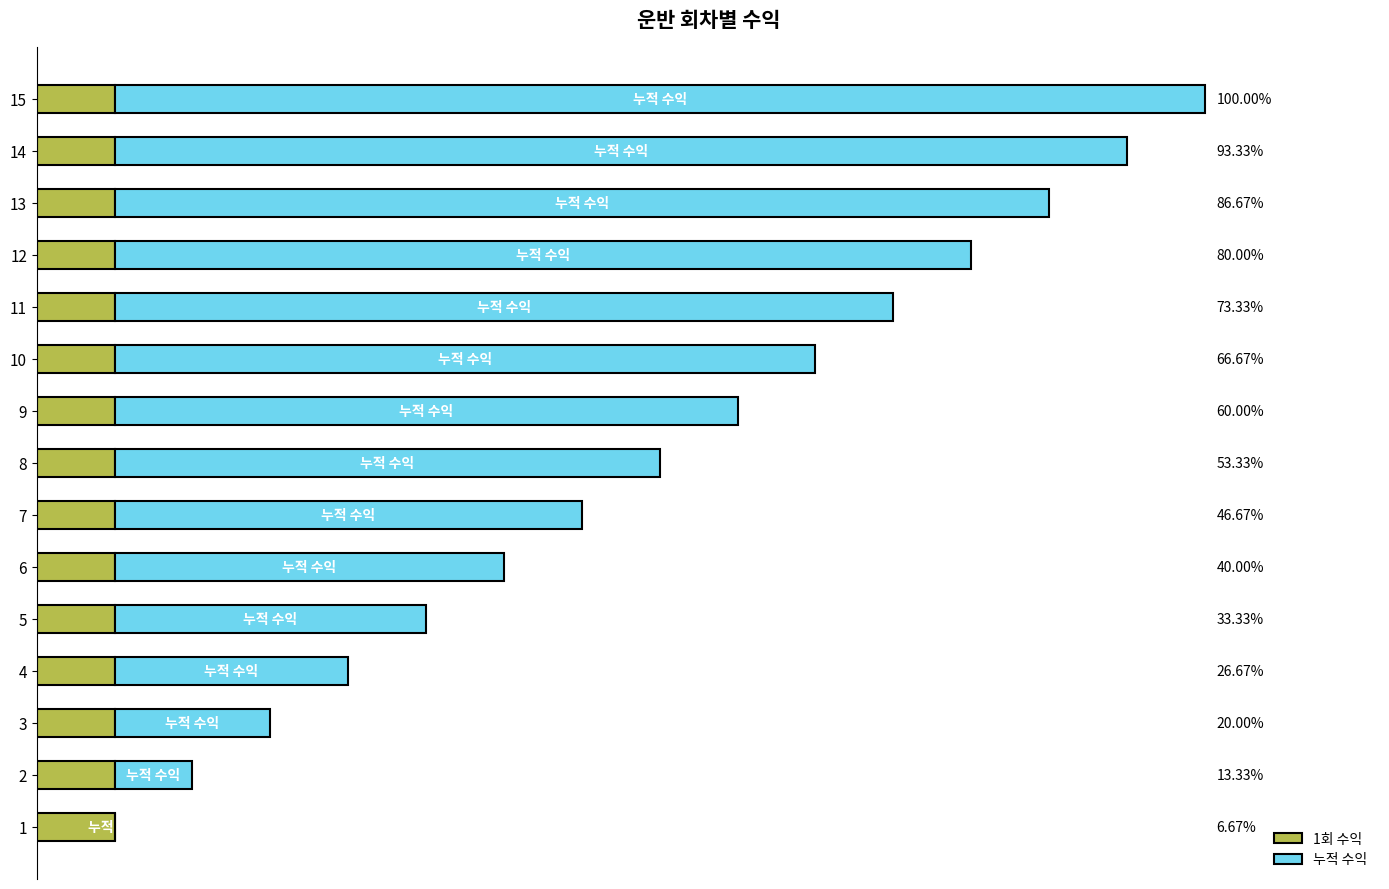

Is it true that 누적 수익 equals 546000.0 at 15?

True